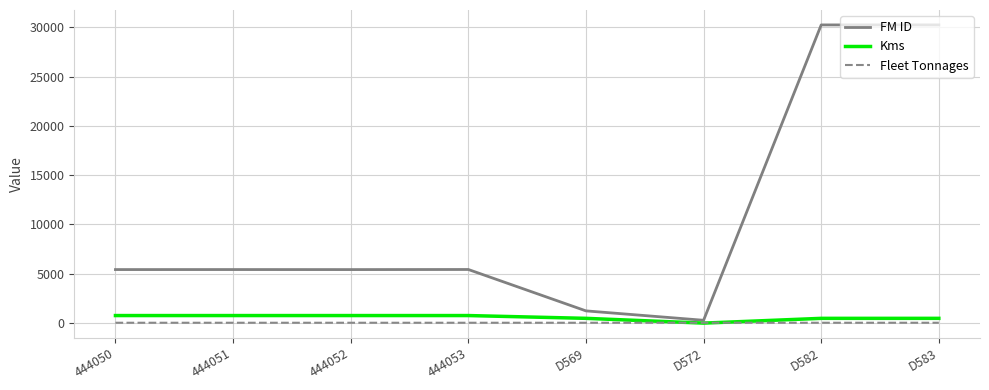

The value of Kms at D572 is 0. True or false?

True